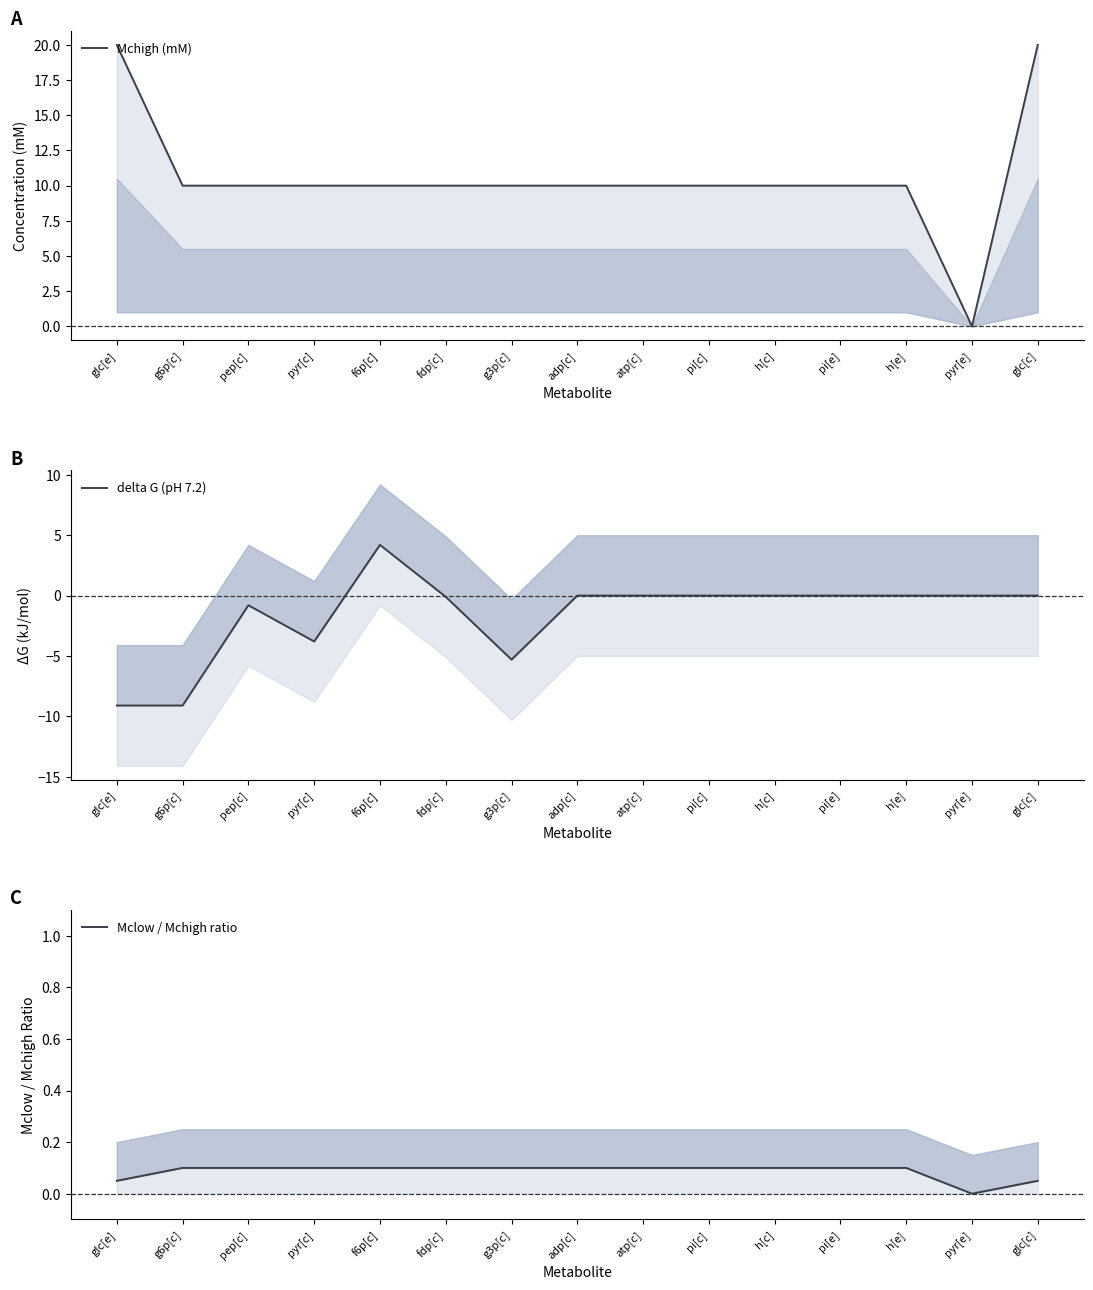

How many interior local peaks does the delta G (pH 7.2) series have?

2